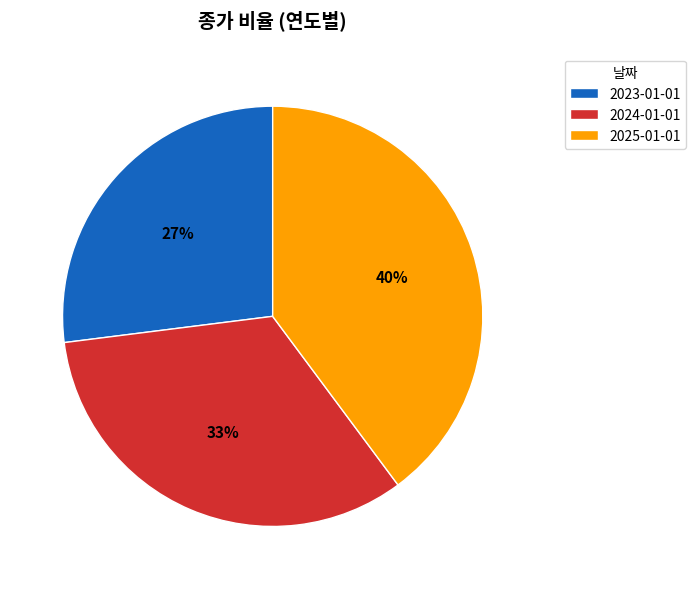

Is there any slice that represents more than half of the pie?

No